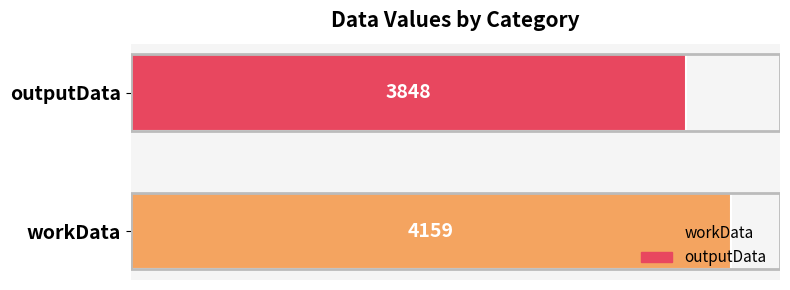

How many bars are there in total?

2